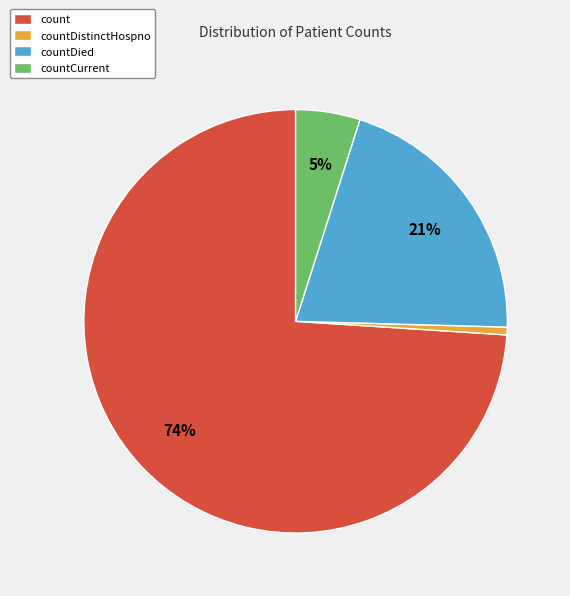

How many slices are in this pie chart?

4